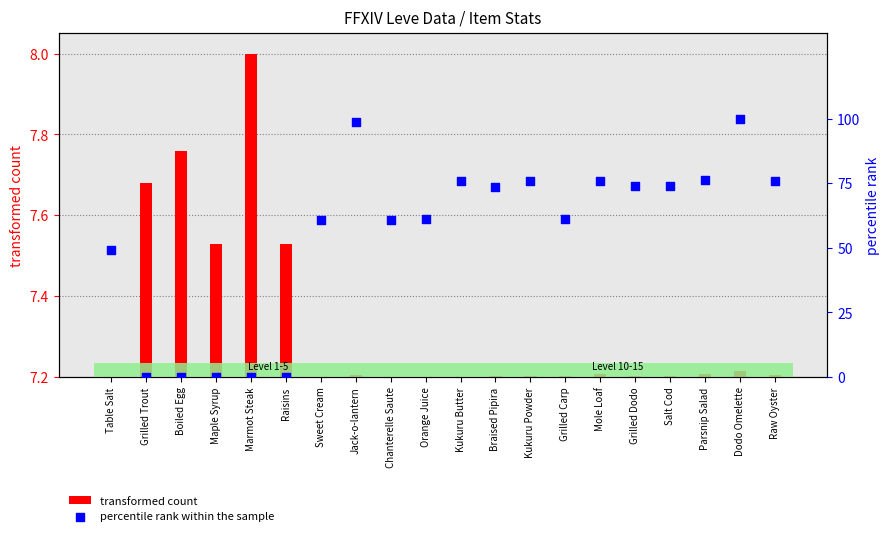

At how many categories does at least one series exceed 38?

15